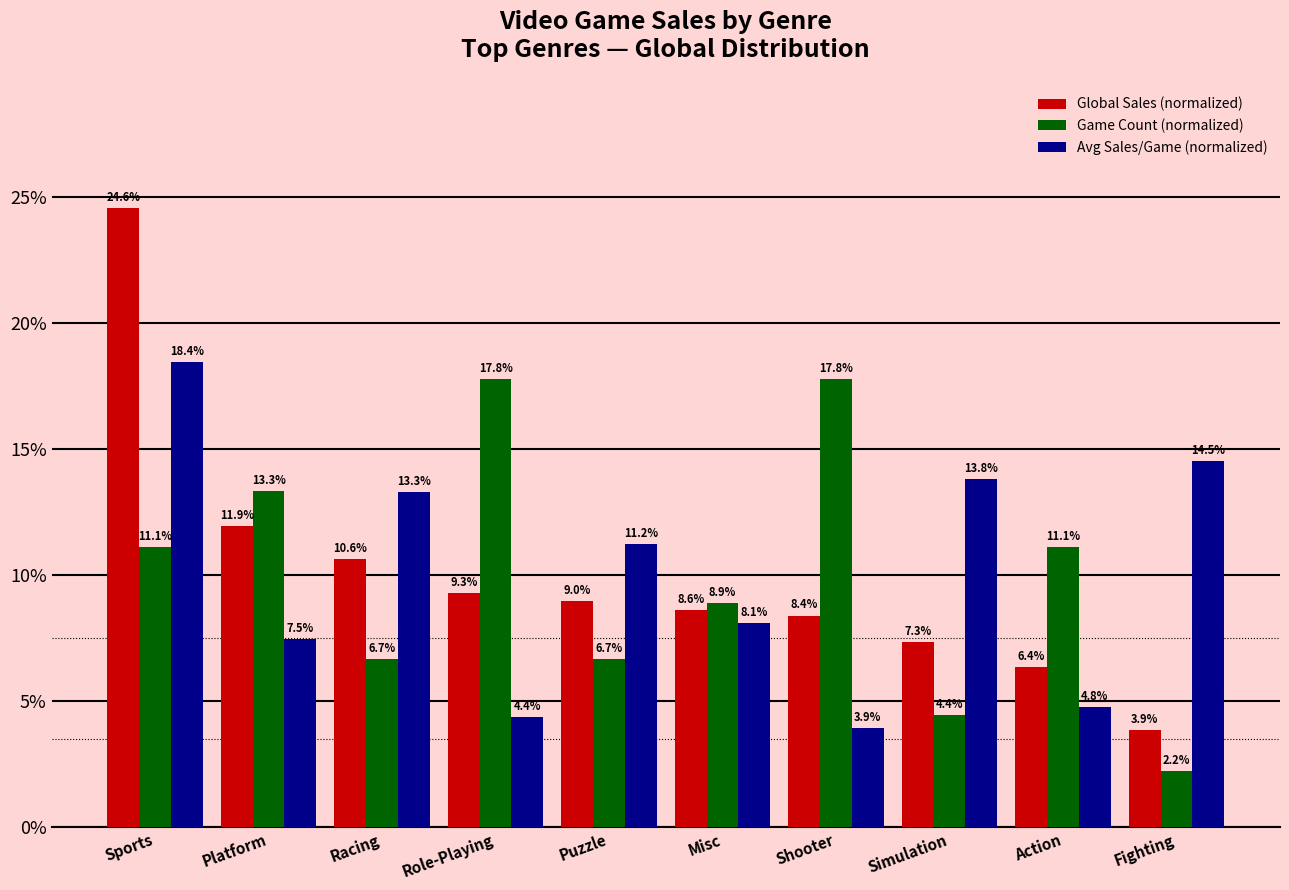

At how many categories does at least one series exceed 16?

3